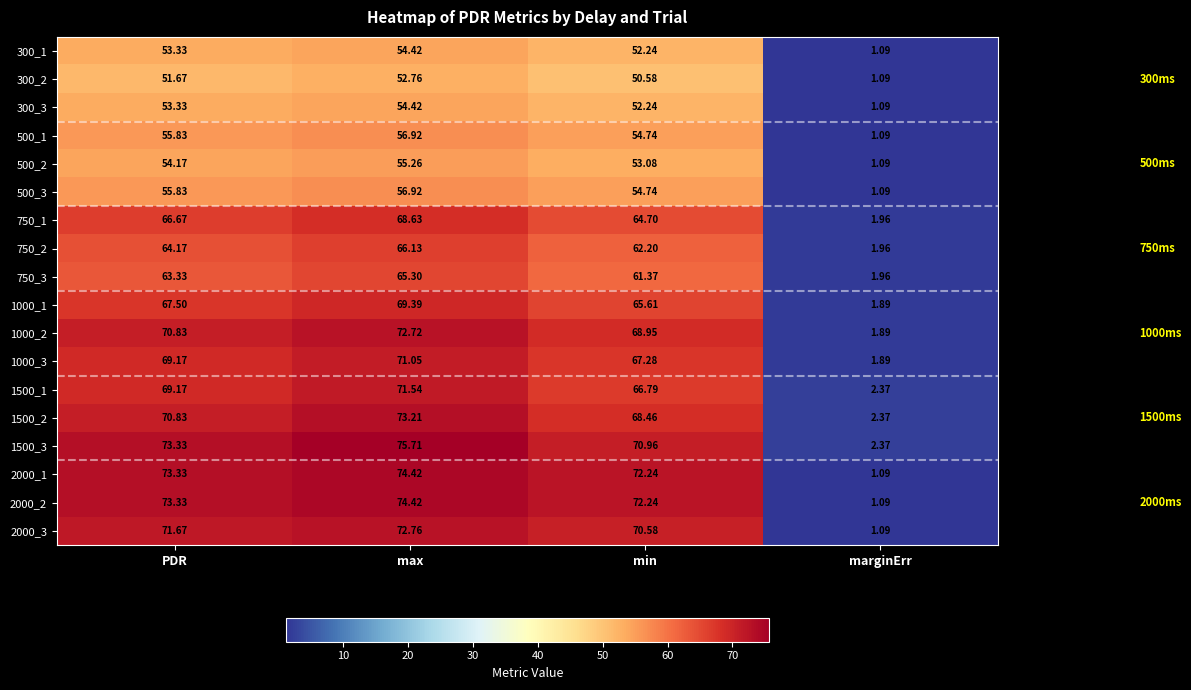

At which label is 1000_2 closest to 37?

min